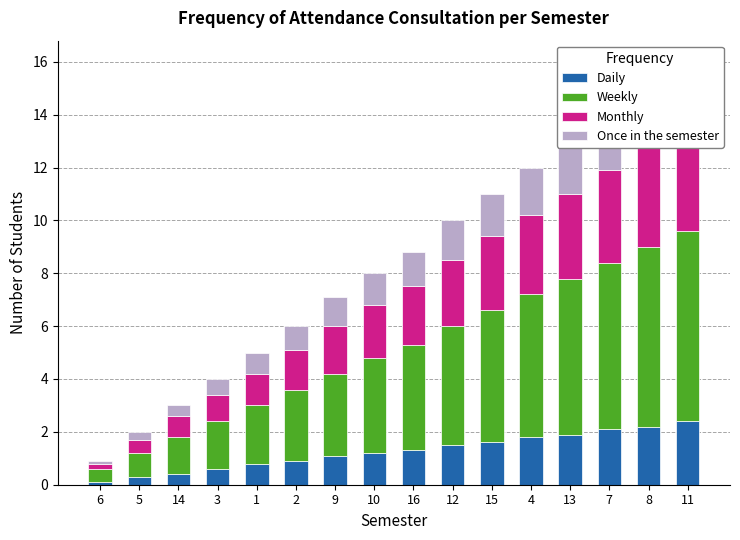

Between 5 and 13, which is larger?

13